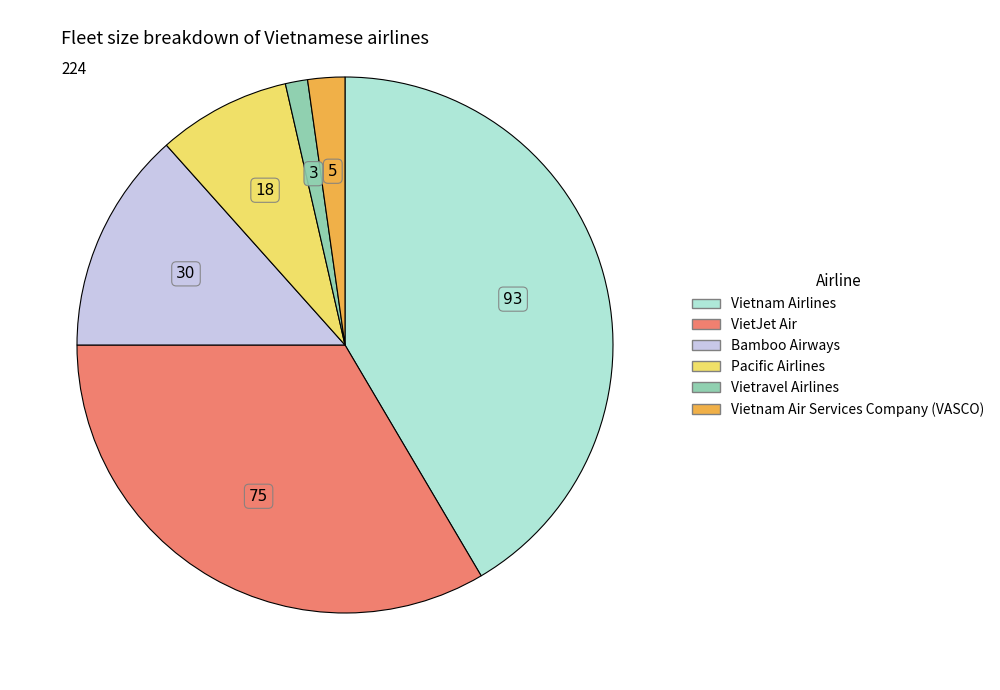

How many segments does this pie chart have?

6